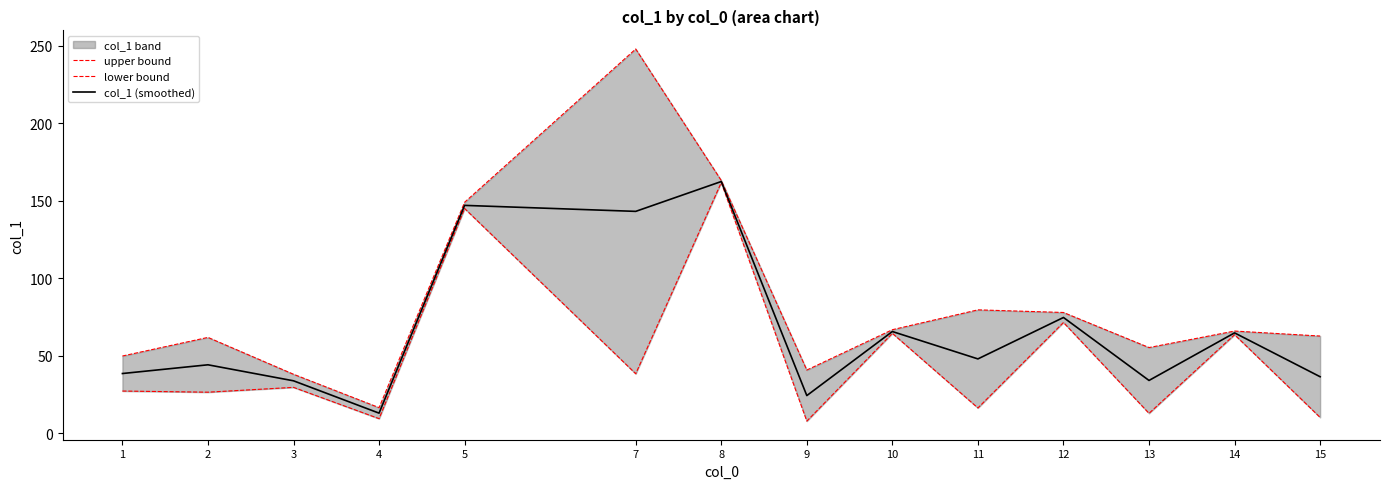

How many interior local valleys does the col_1 (smoothed) series have?

5